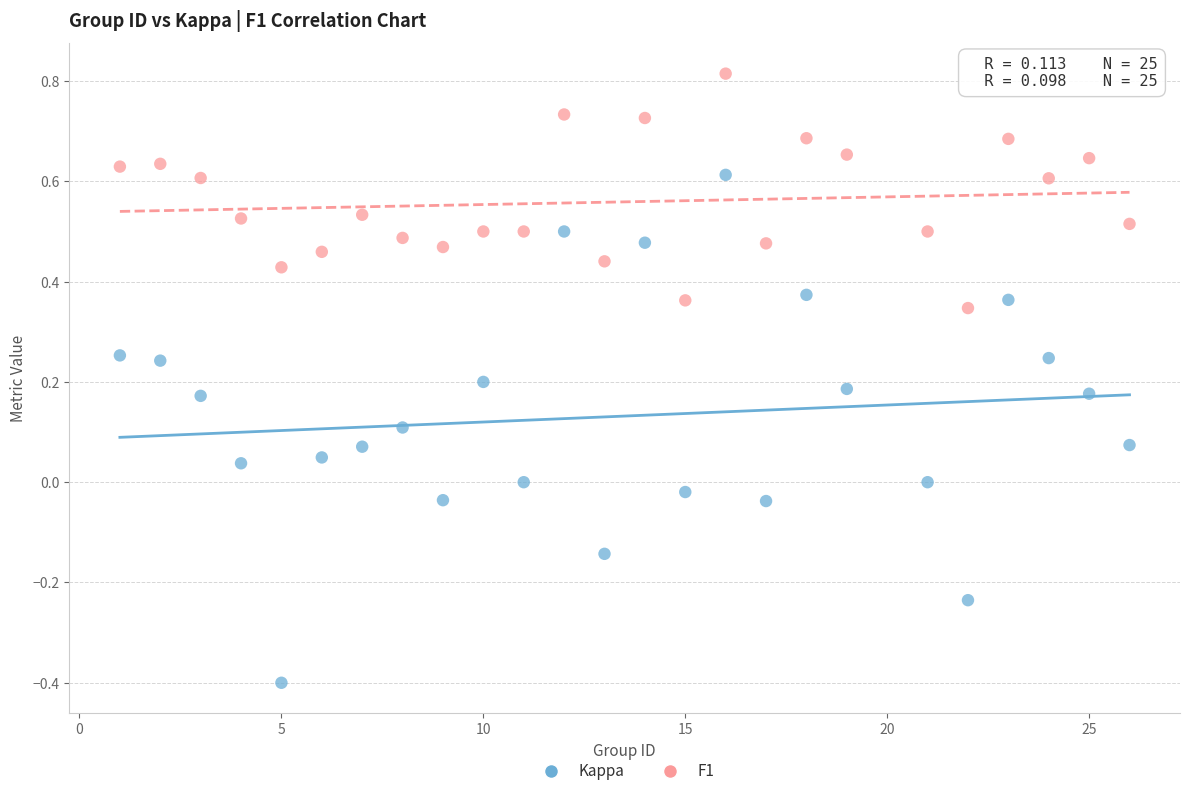

What are all the series names shown in the legend?

Kappa, F1